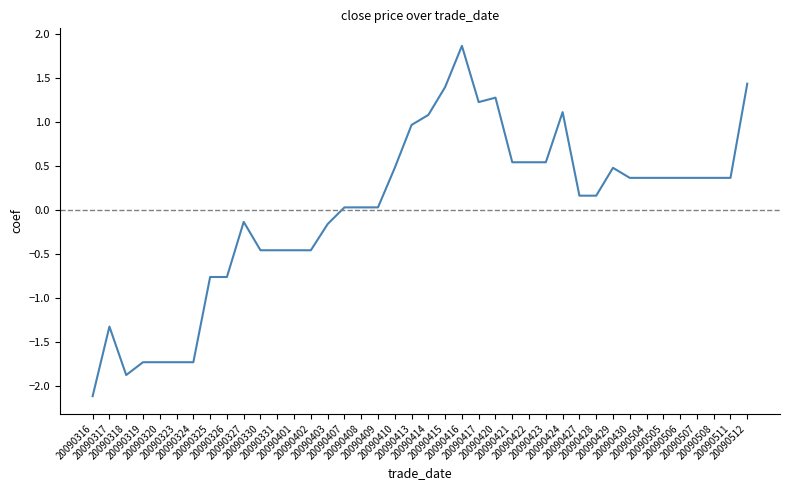

Which label corresponds to the smallest value in the chart?

20090316